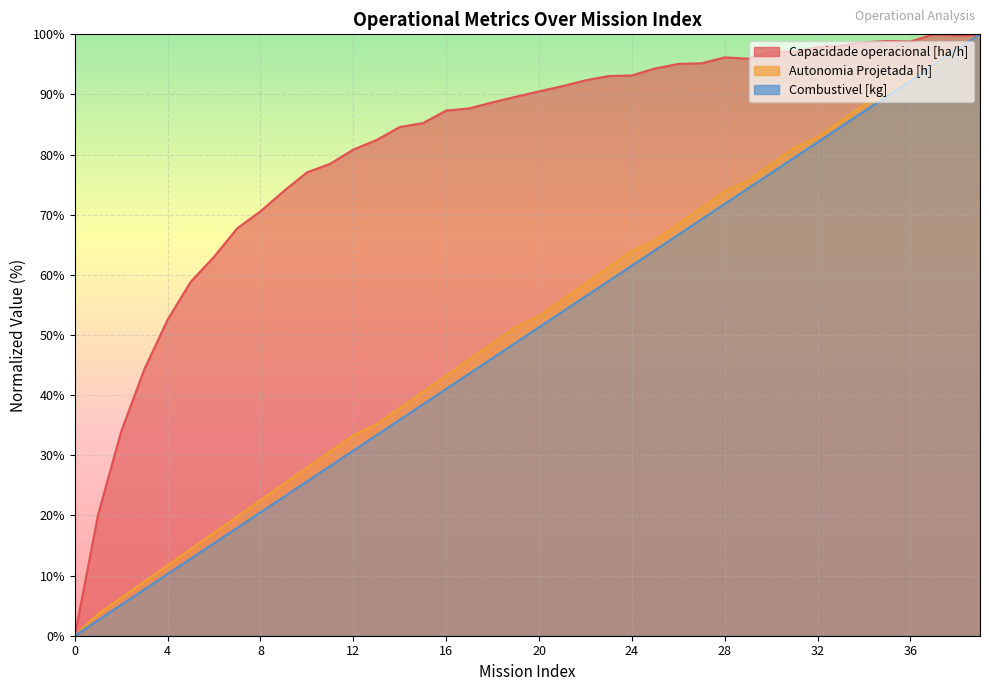

Which category has the highest value in the Combustivel [kg] series?

39